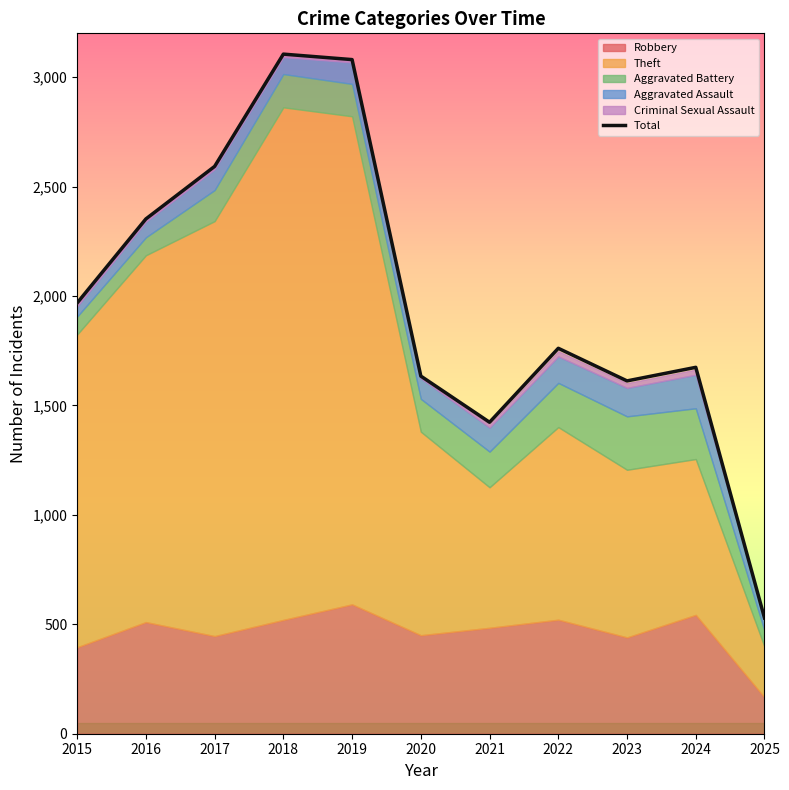

Is it true that the value at 2023 is 2231?

False